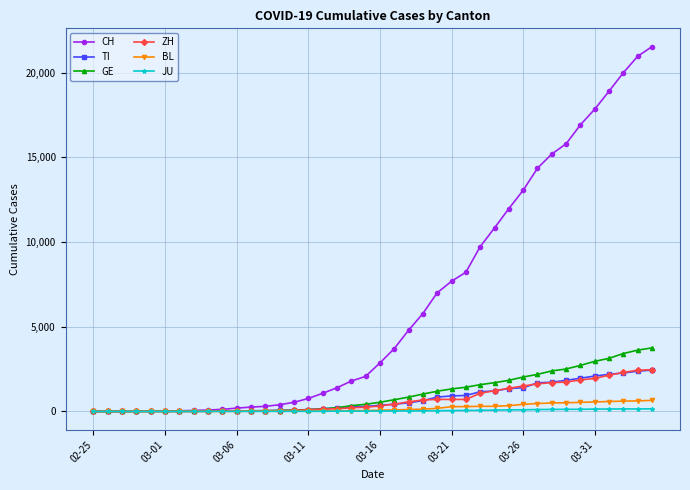

Which series has the largest total across all categories?

CH